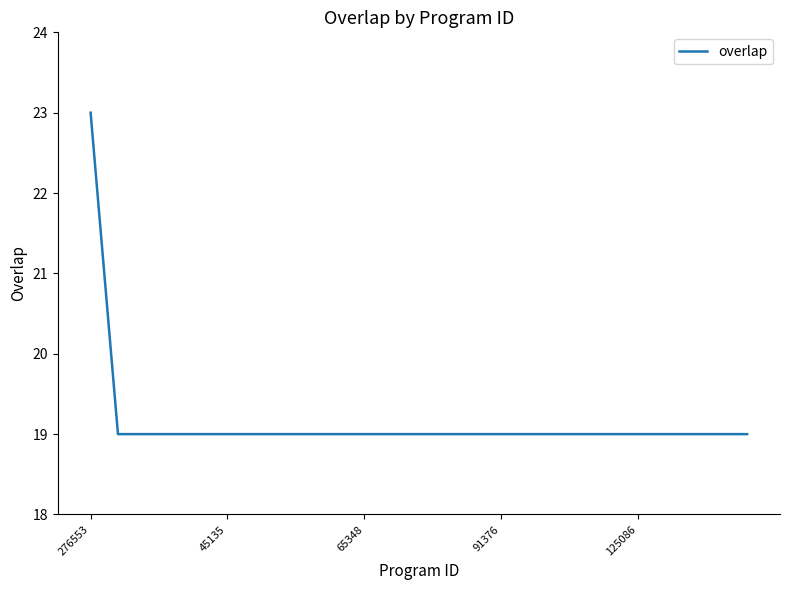

What is the difference between the maximum and minimum values?

4